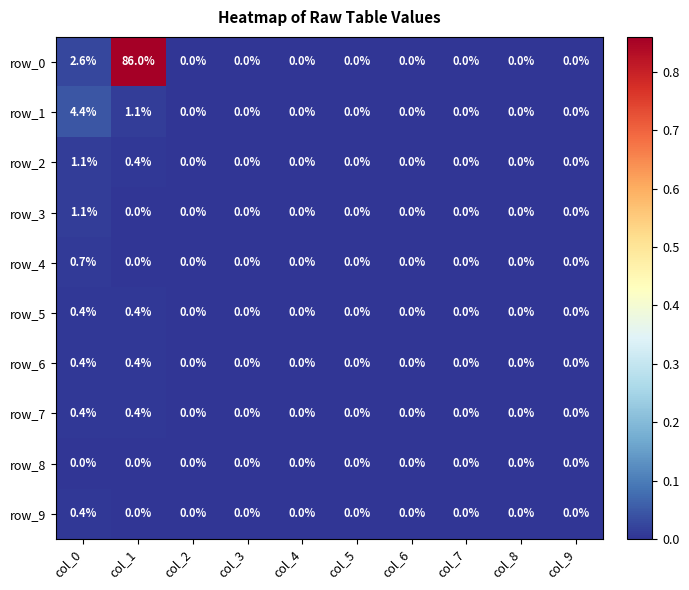

Which series has the widest spread of values?

row_0